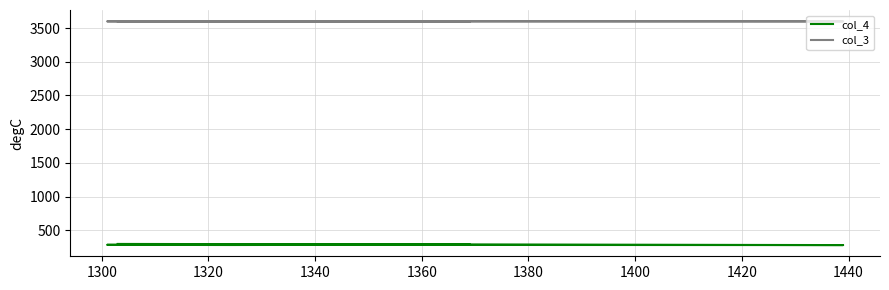

Reading right to left, what are all the values shown in this chart?

col_4: 287.0	282.0	285.0	281.0	298.0
col_3: 3599.8	3599.8	3599.8	3599.8	3602.2